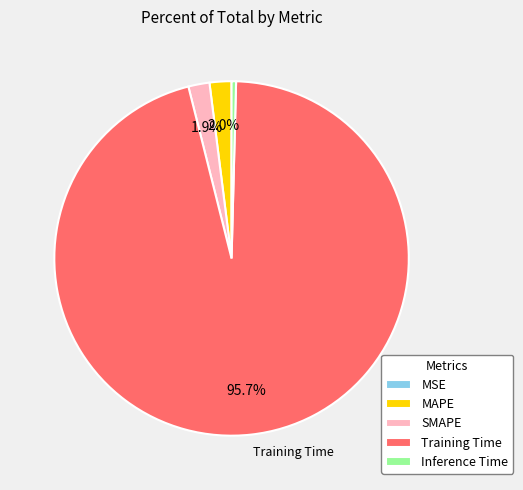

Which has a higher value, Training Time or Inference Time?

Training Time